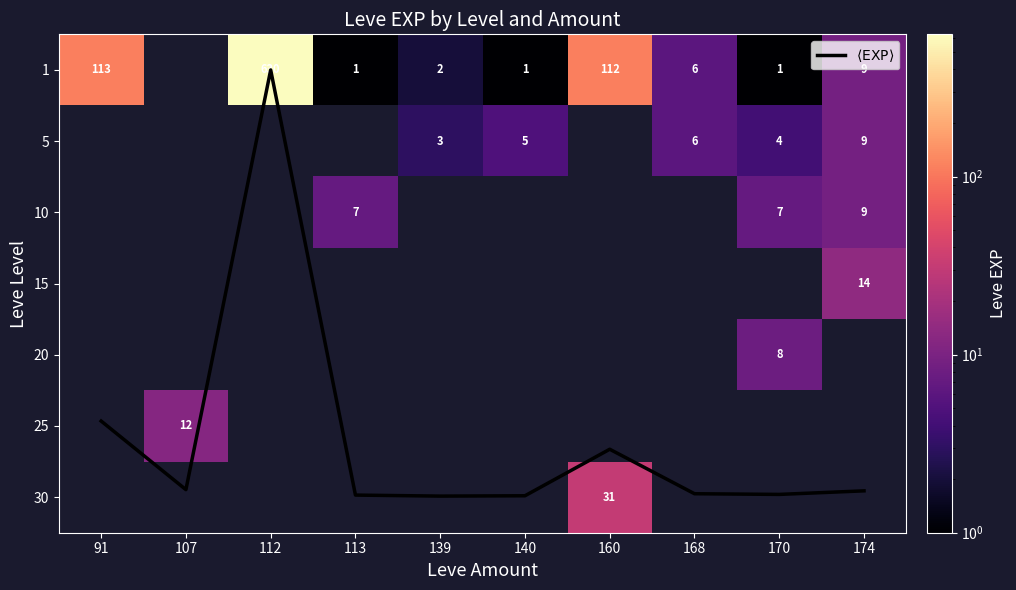

What is the maximum value for $\langle \mathrm{EXP} \rangle$?

6.0